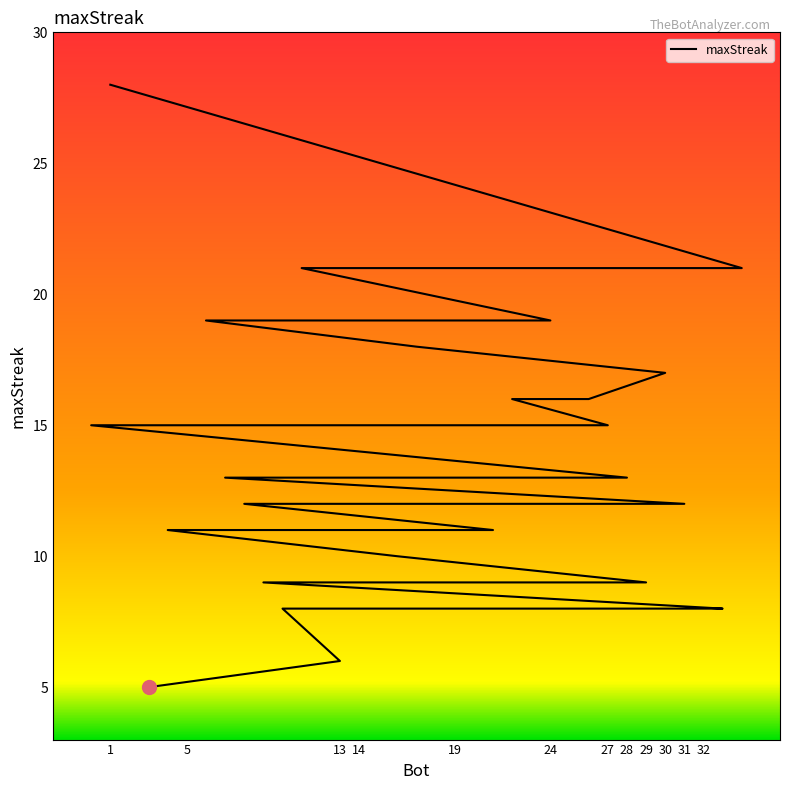

What is the change in value from 28 to 13?

-6